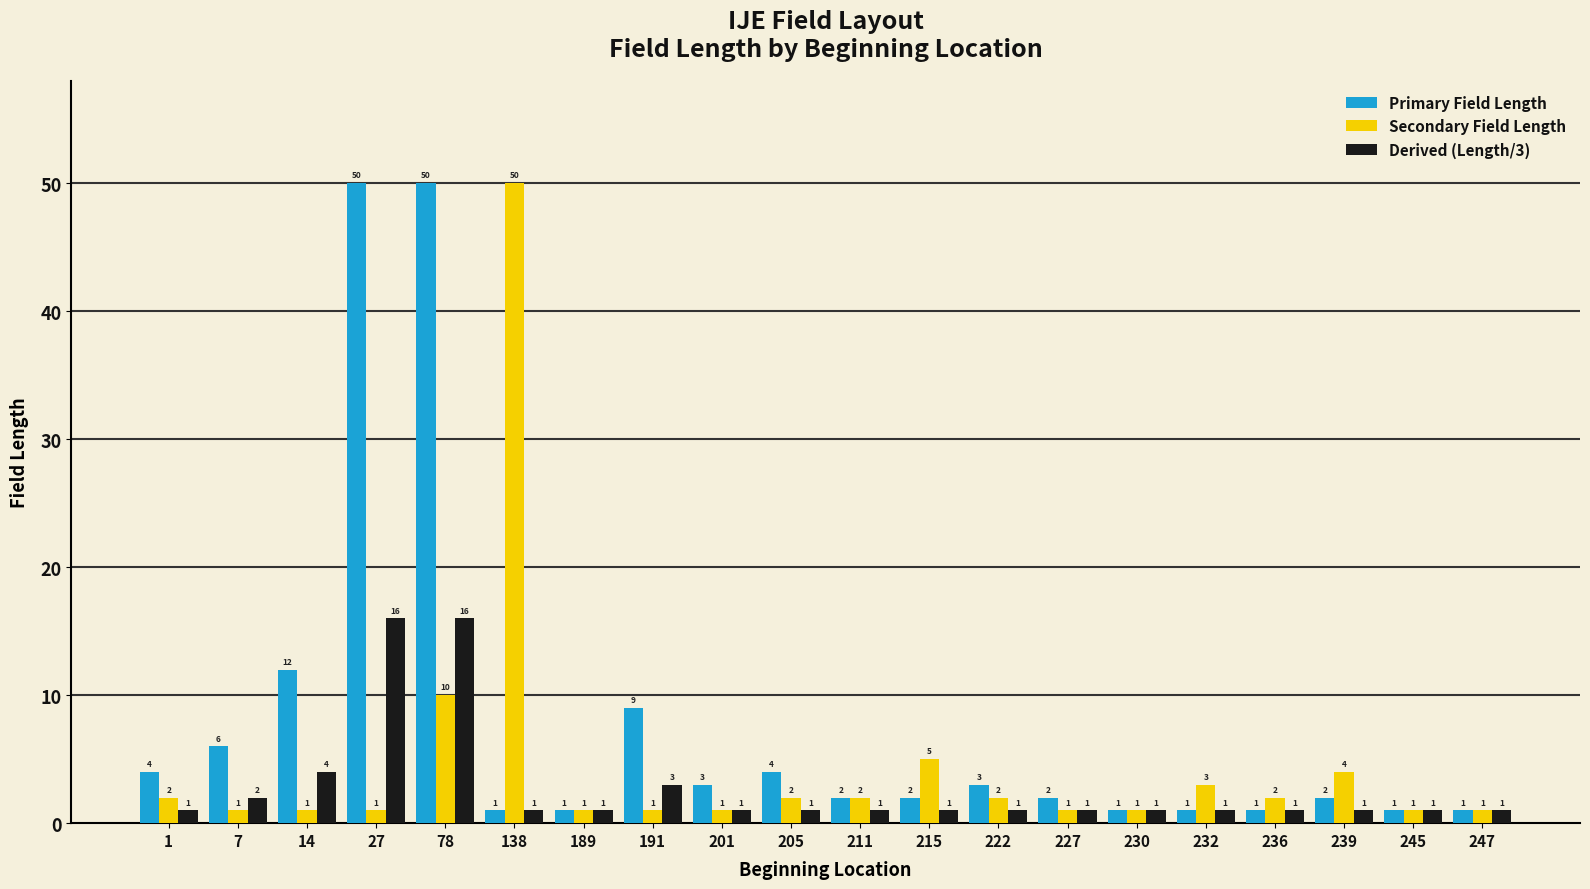

Which series has the largest total across all categories?

Primary Field Length